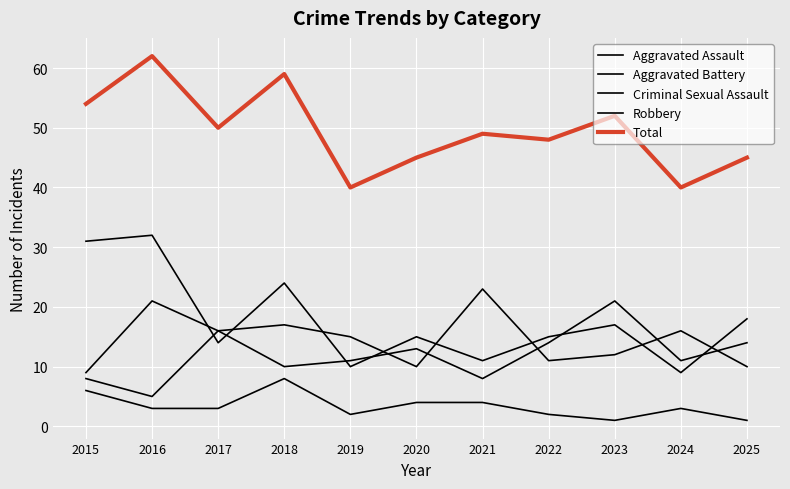

Where is Criminal Sexual Assault nearest to the value 4?

2020